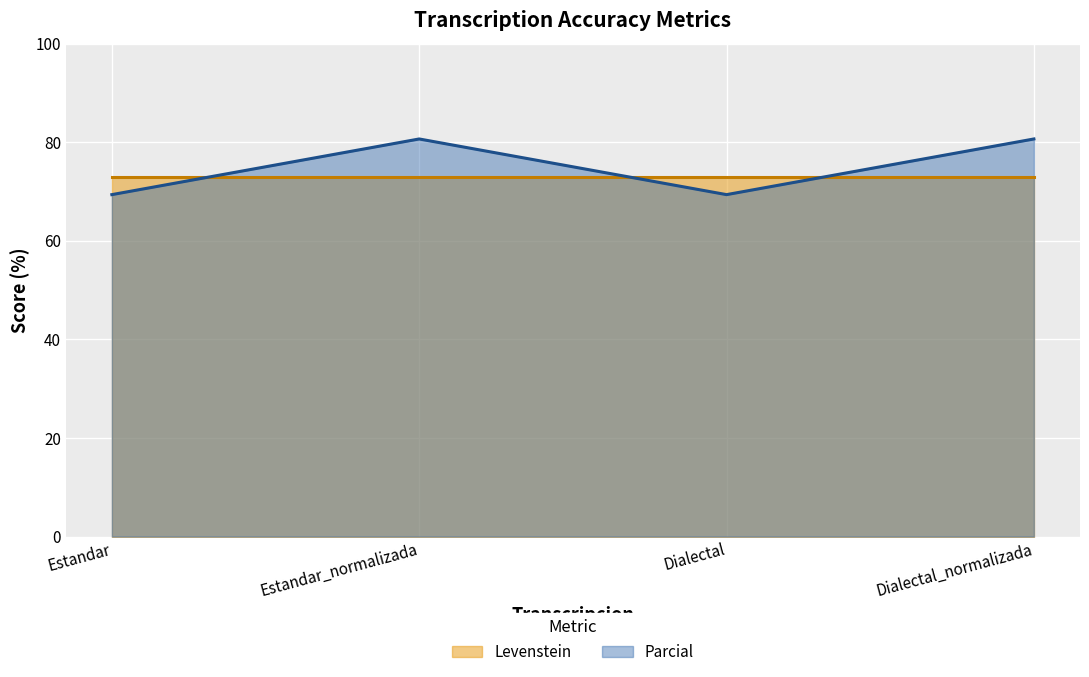

What position from the left is Dialectal?

3